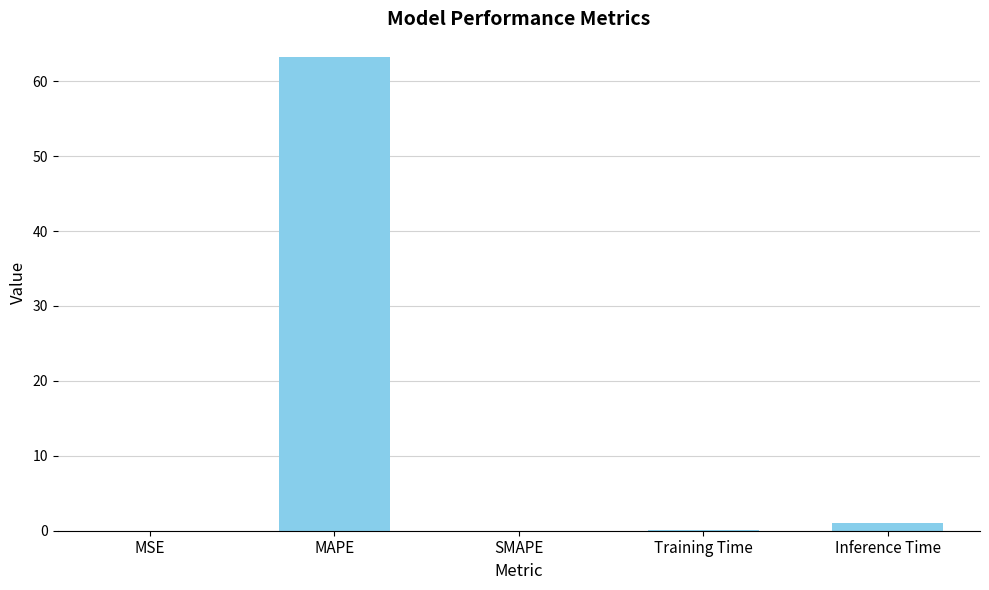

Where is the data nearest to the value 31?

Inference Time